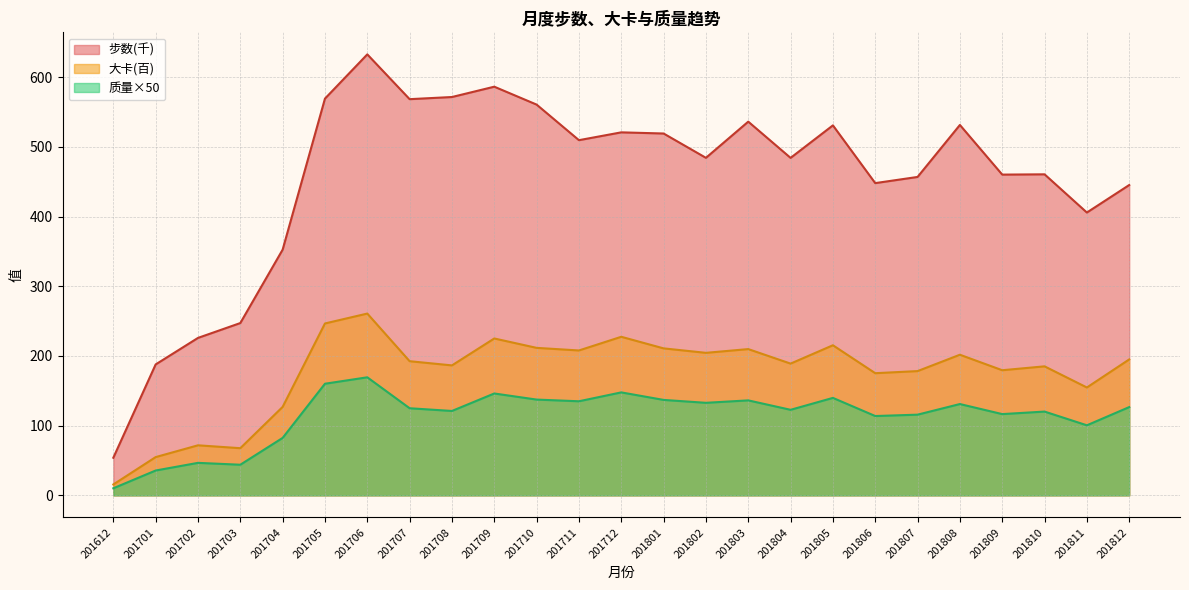

Which series has the largest total across all categories?

步数(千)